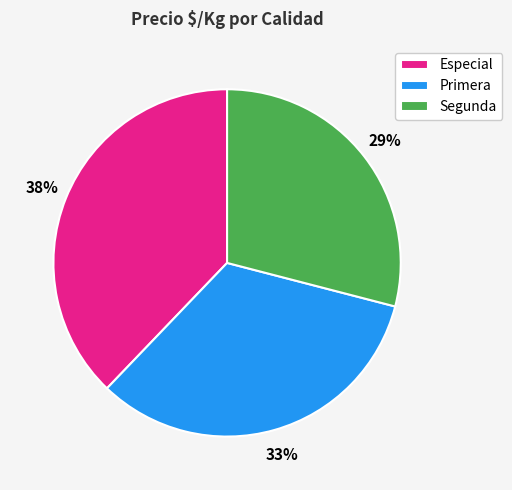

How many segments does this pie chart have?

3